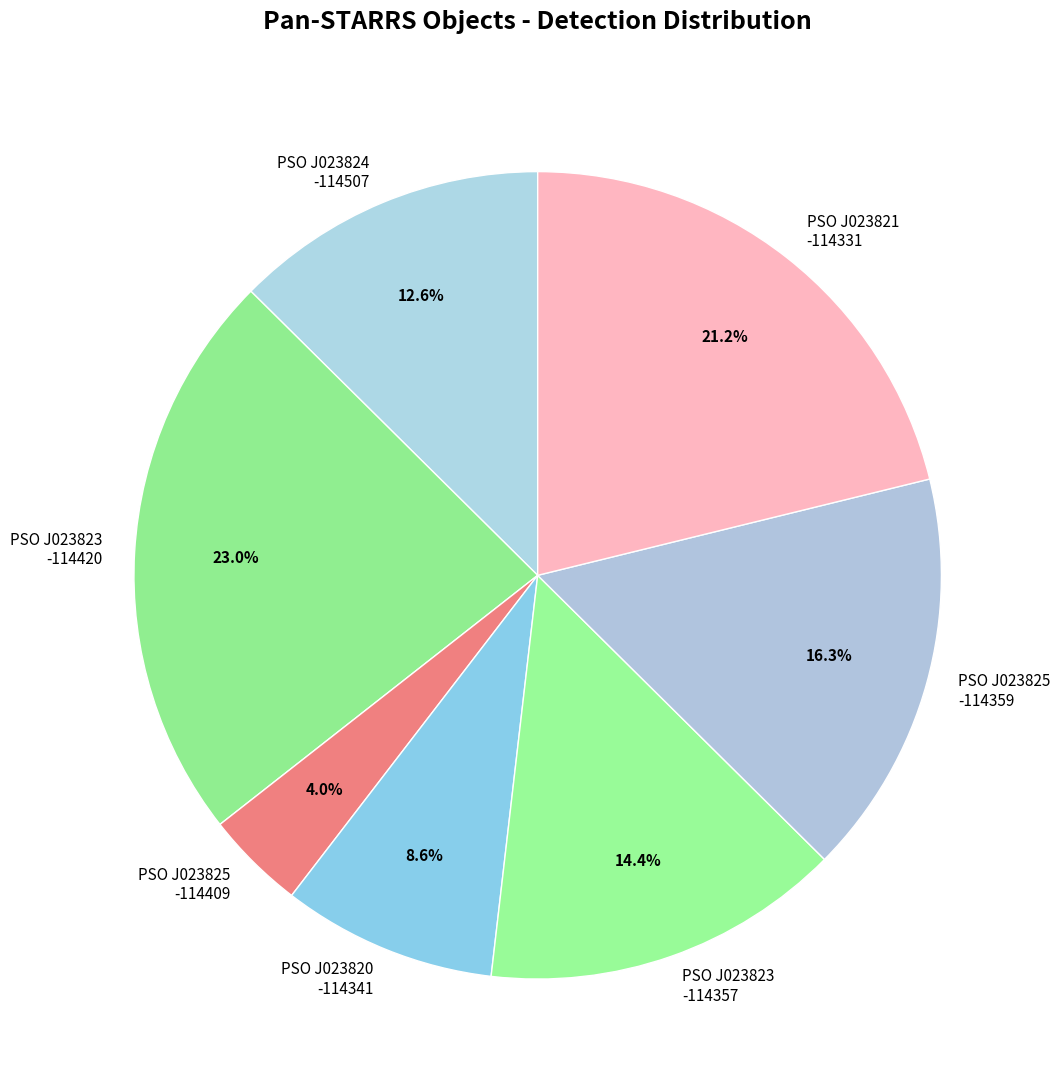

Do PSO J023821 -114331 and PSO J023825 -114359 together represent more than half of the pie?

No